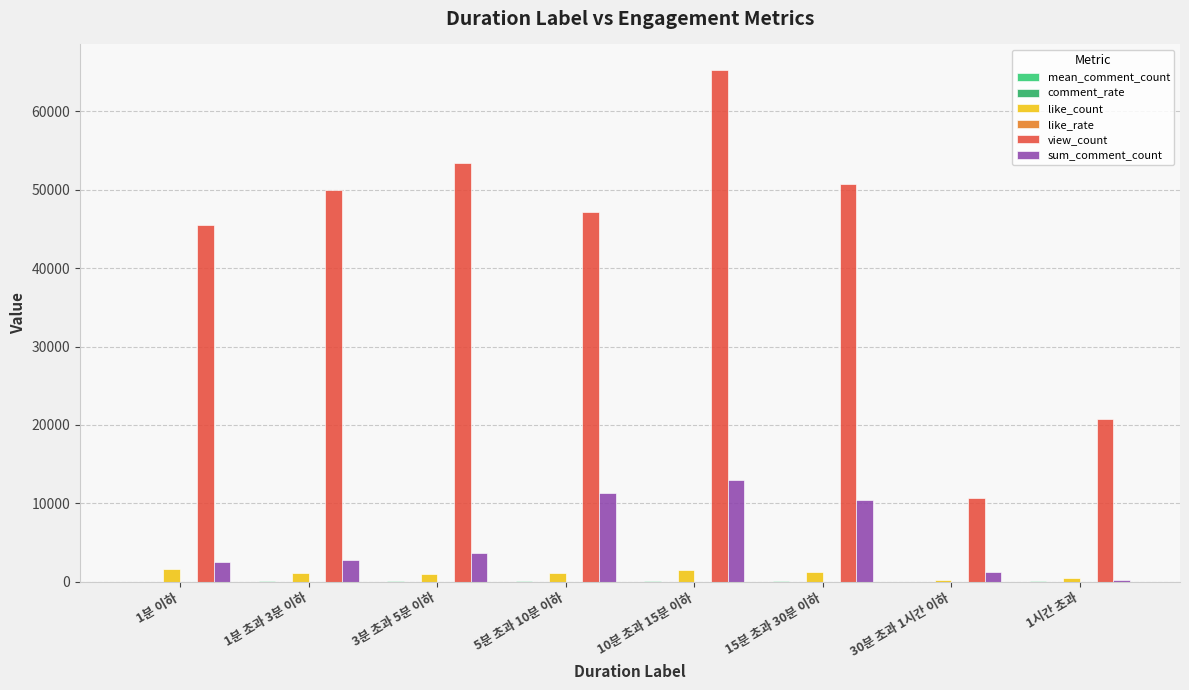

Count the number of categories in the chart.

8